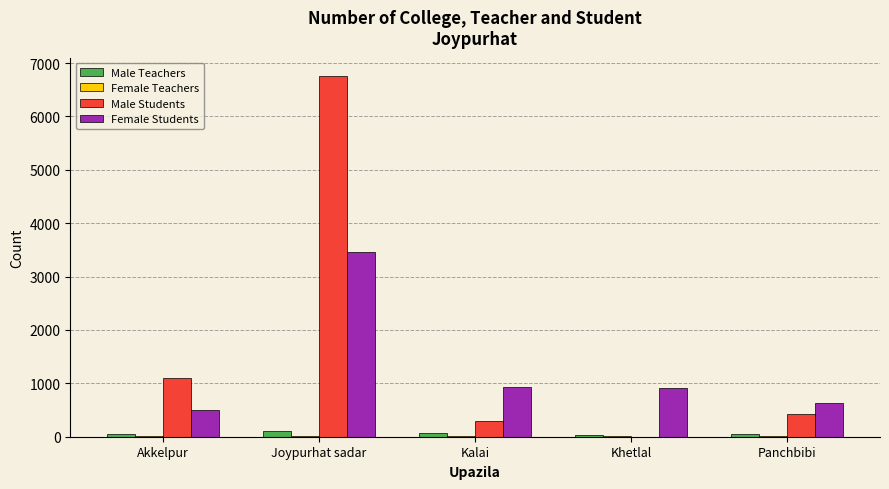

Which series has the largest total across all categories?

Male Students